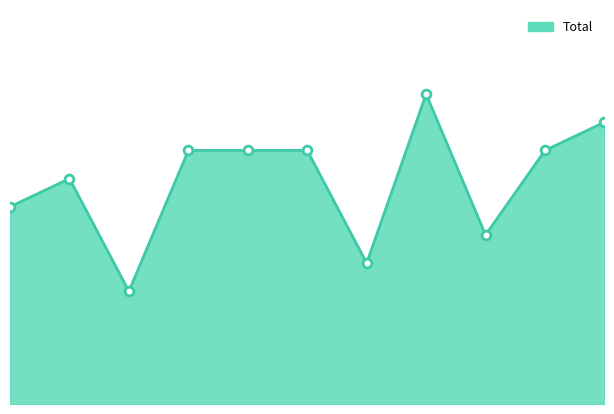

How many lines are shown in the chart?

1